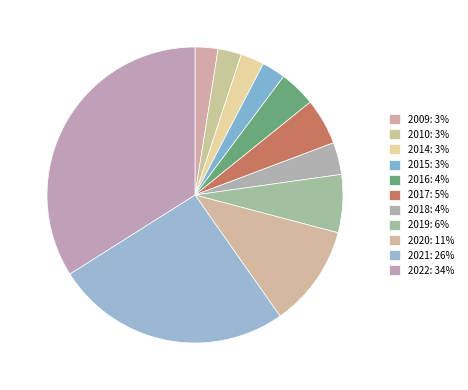

To the nearest percent, what is the difference between the 2019 and 2020 slice percentages?

5%